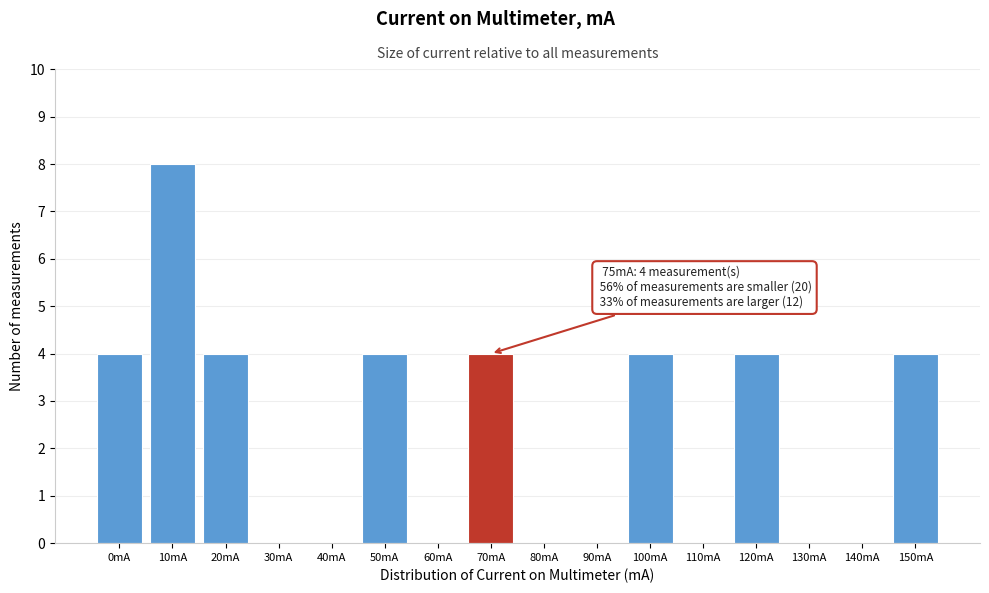

Reading left to right, what are all the values shown in this chart?

0mA=4	10mA=8	20mA=4	30mA=0	40mA=0	50mA=4	60mA=0	70mA=4	80mA=0	90mA=0	100mA=4	110mA=0	120mA=4	130mA=0	140mA=0	150mA=4